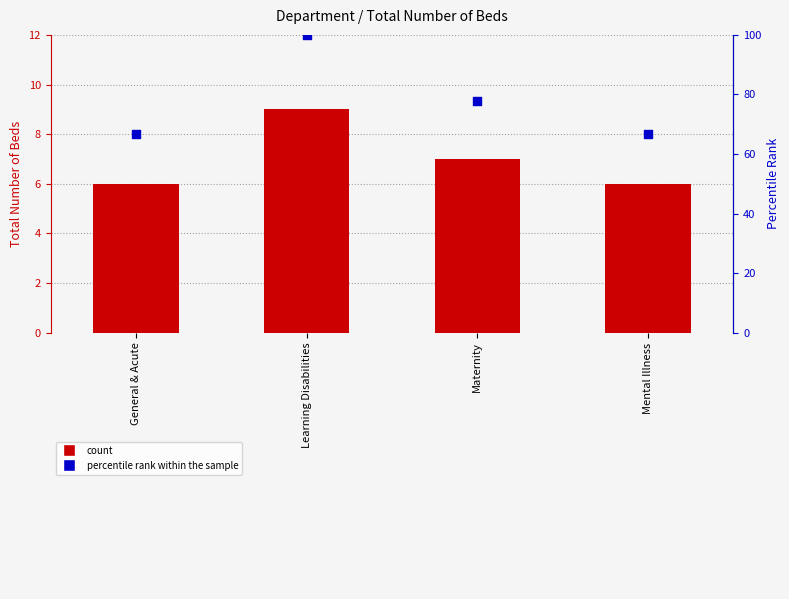

What is the total value across all series at General & Acute?

72.7